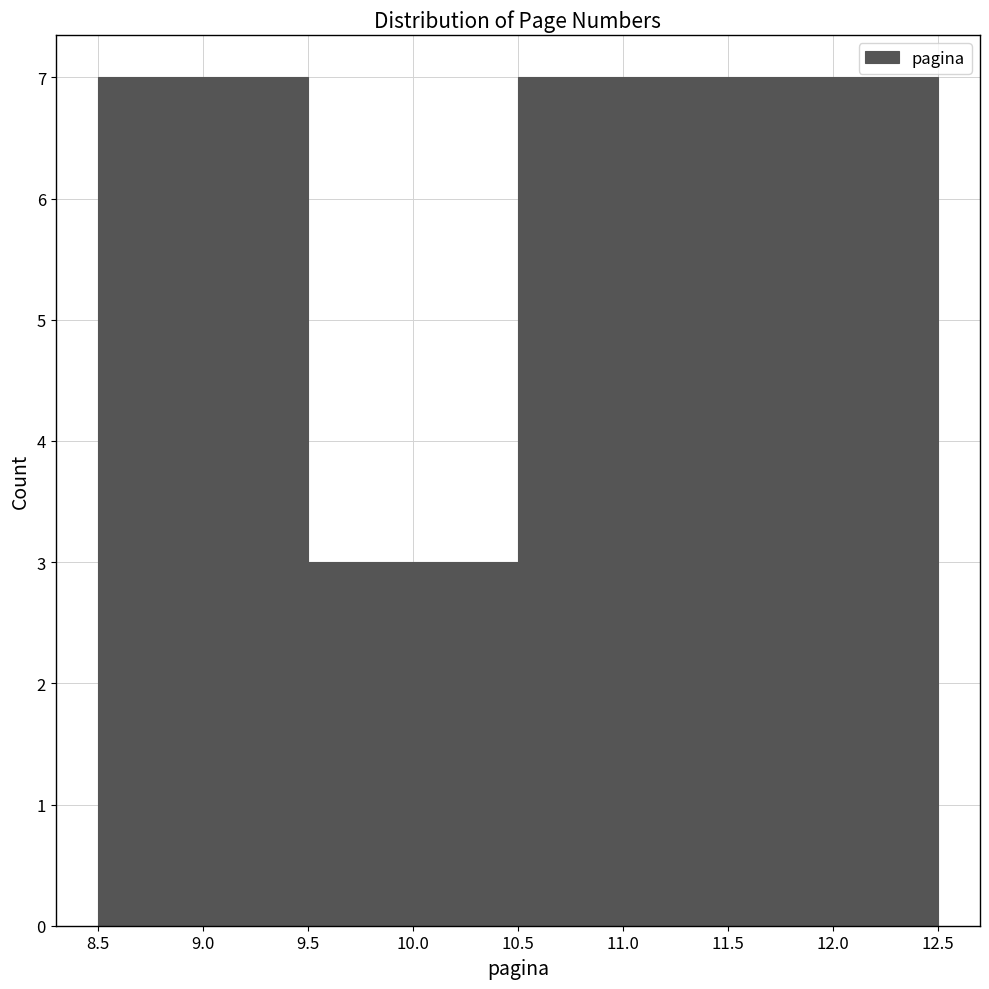

Reading left to right, transcribe this chart: for each bar, give the range it covers on the x-axis and its height. The values are not printed on the chart, so give them approximately, as read against the axis.

8.5 to 9.5: 7
9.5 to 10.5: 3
10.5 to 11.5: 7
11.5 to 12.5: 7